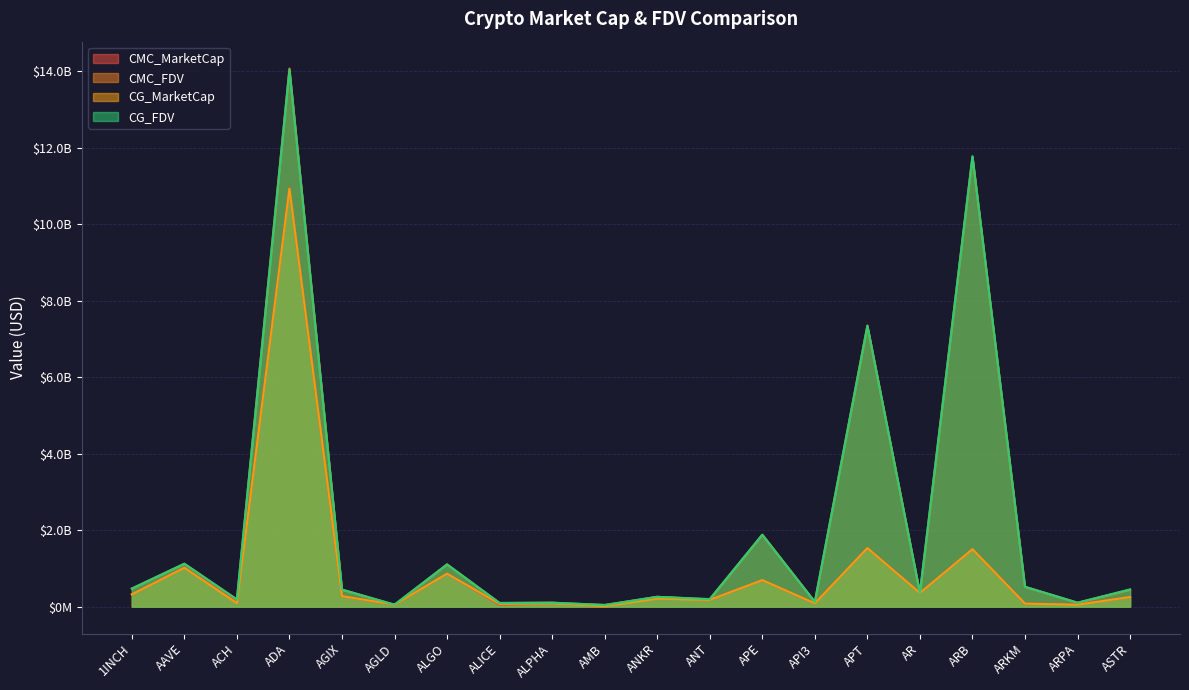

At which category does CMC_FDV reach its first local peak?

AAVE